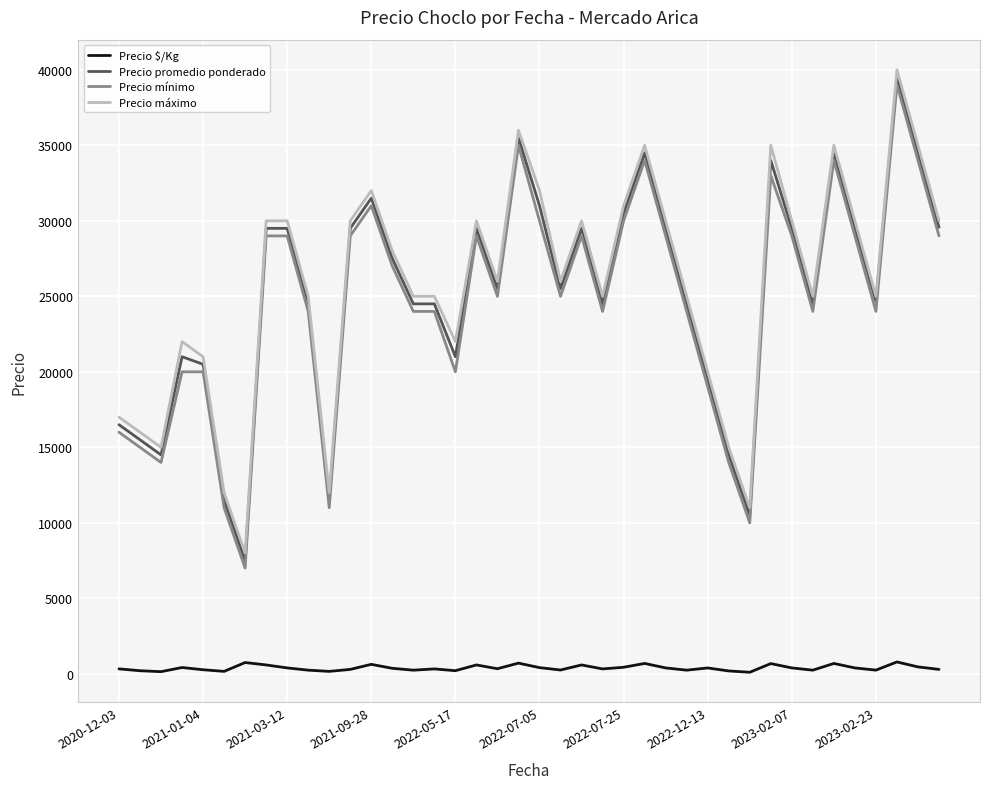

True or false: Precio $/Kg and Precio promedio ponderado intersect in this chart.

False